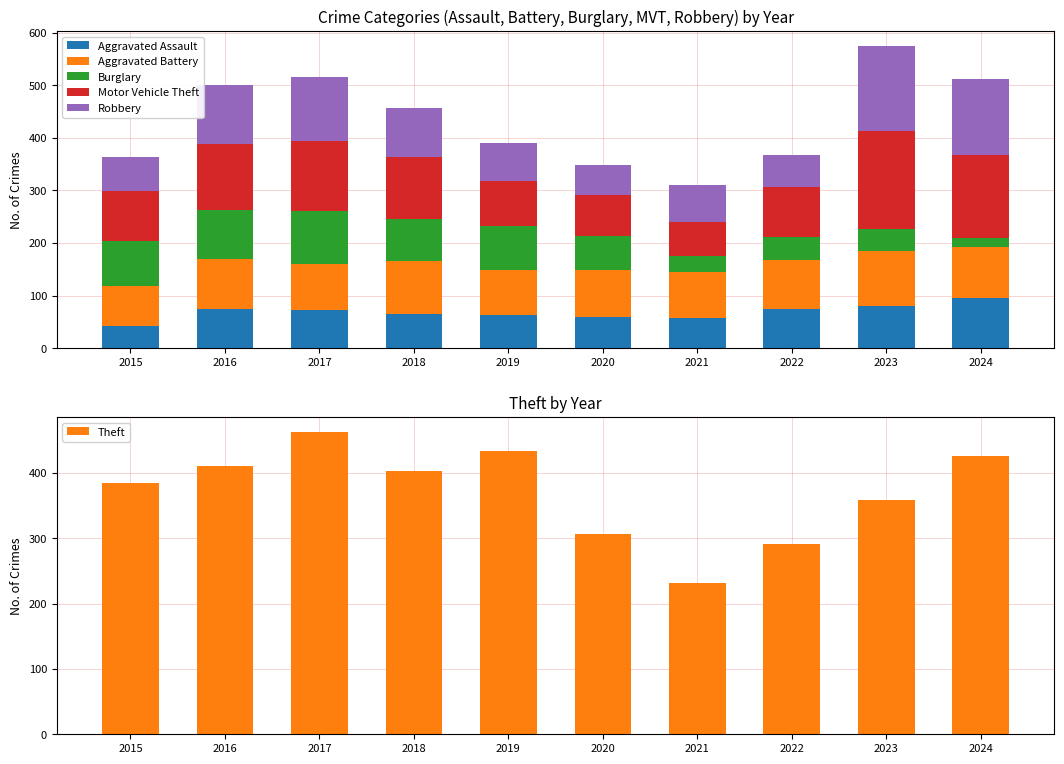

What is the difference between the maximum and minimum values in the Burglary series?

82